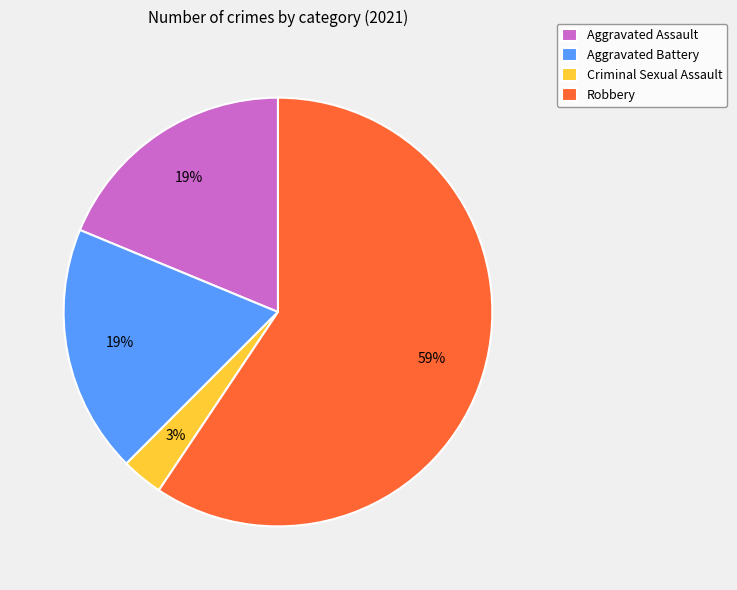

Is there any slice that represents more than half of the pie?

Yes